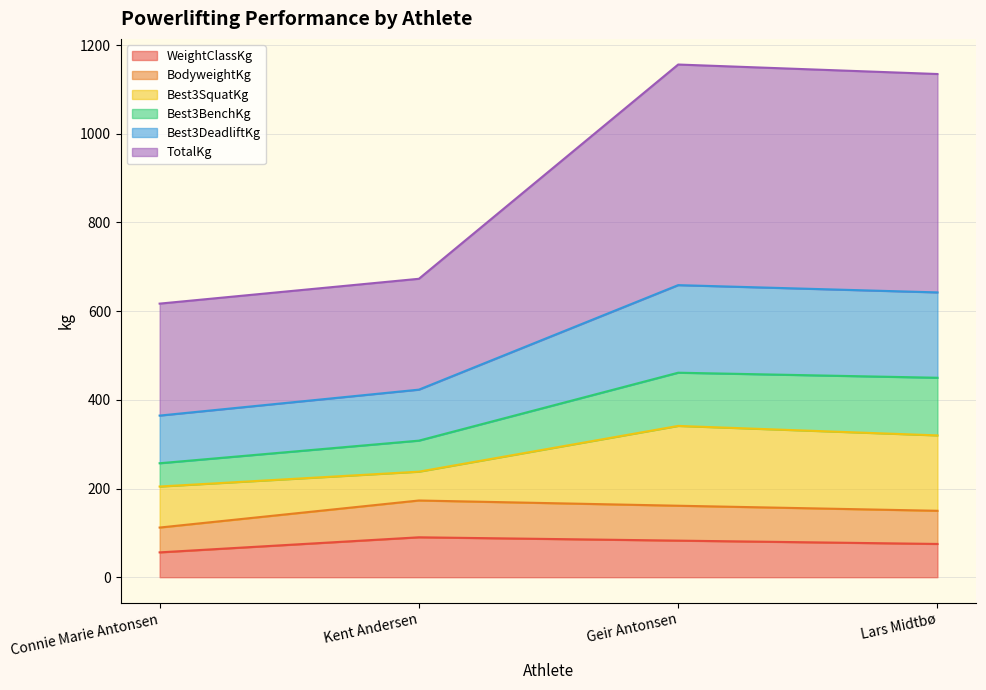

True or false: Best3BenchKg and Best3DeadliftKg cross at least once.

False